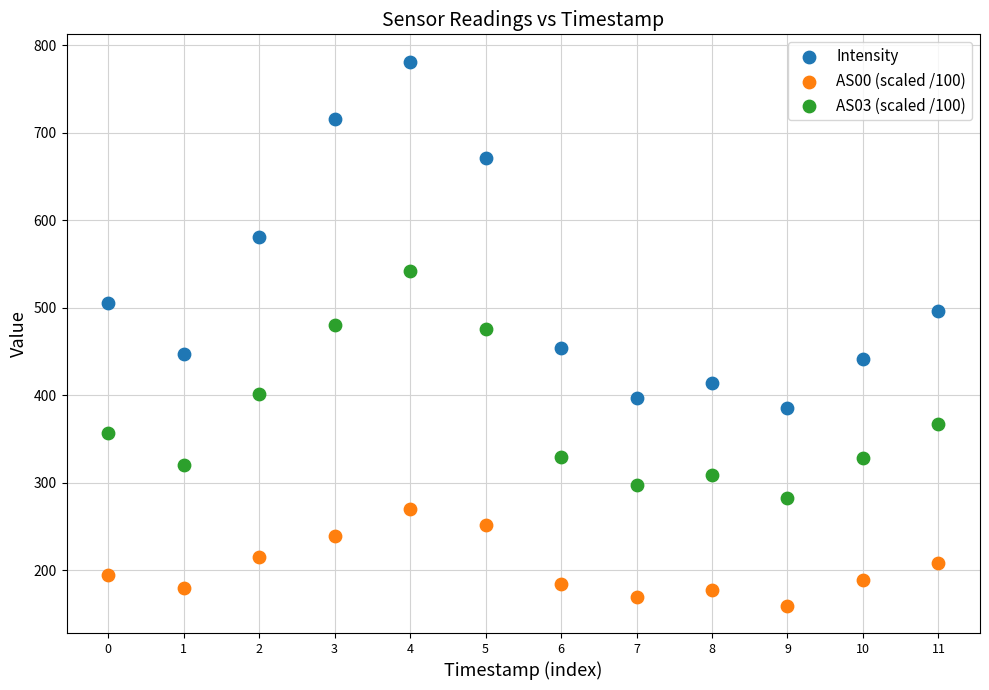

Across all data points, what is the range of Y values (max minus min)?

622.2